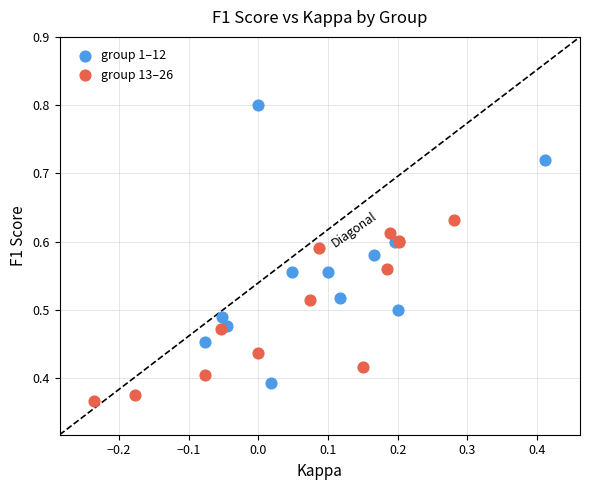

Which series reaches the minimum Y coordinate?

group 13–26